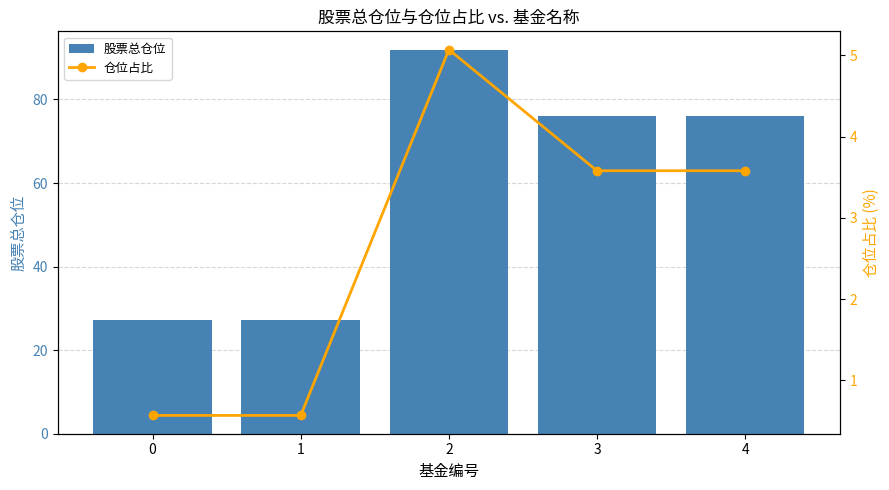

How many distinct data groups are displayed?

2